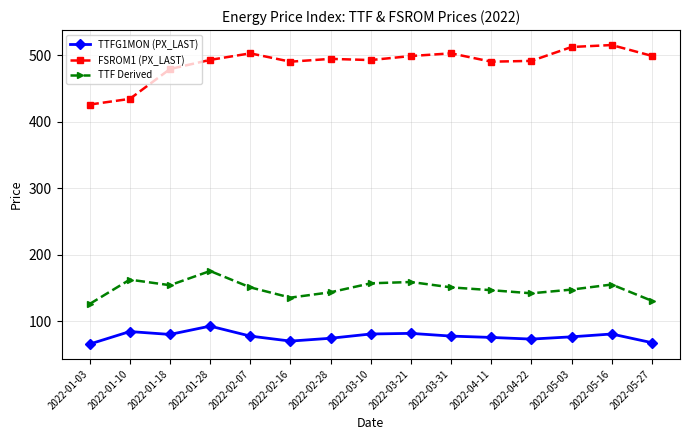

Where is the first local minimum for TTFG1MON (PX_LAST)?

2022-01-18